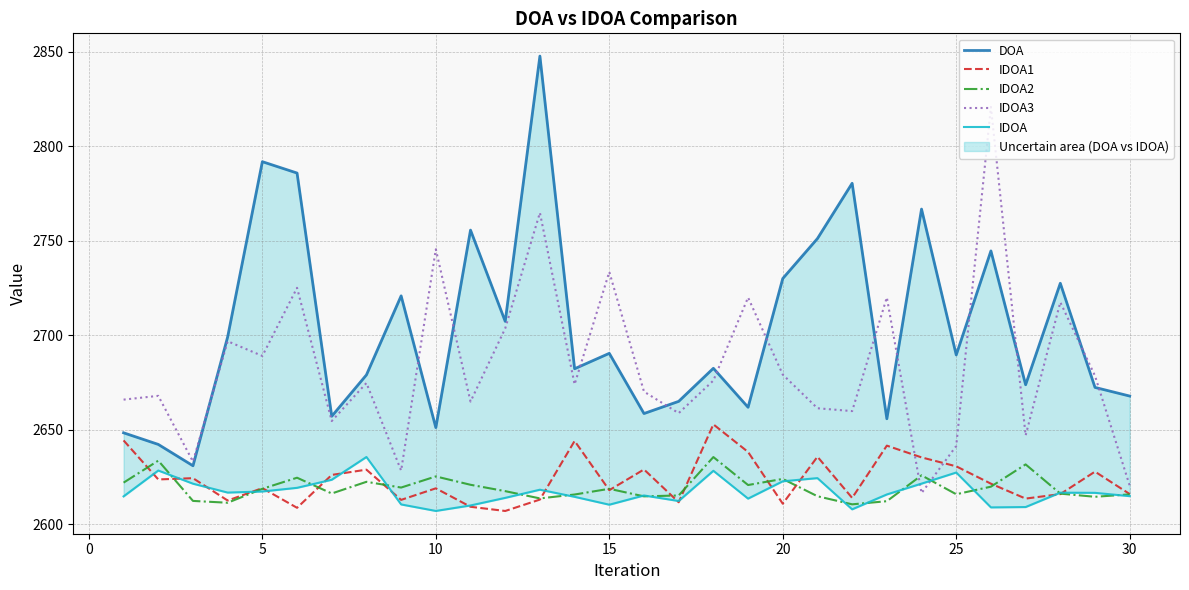

True or false: IDOA1 and IDOA3 cross at least once.

True